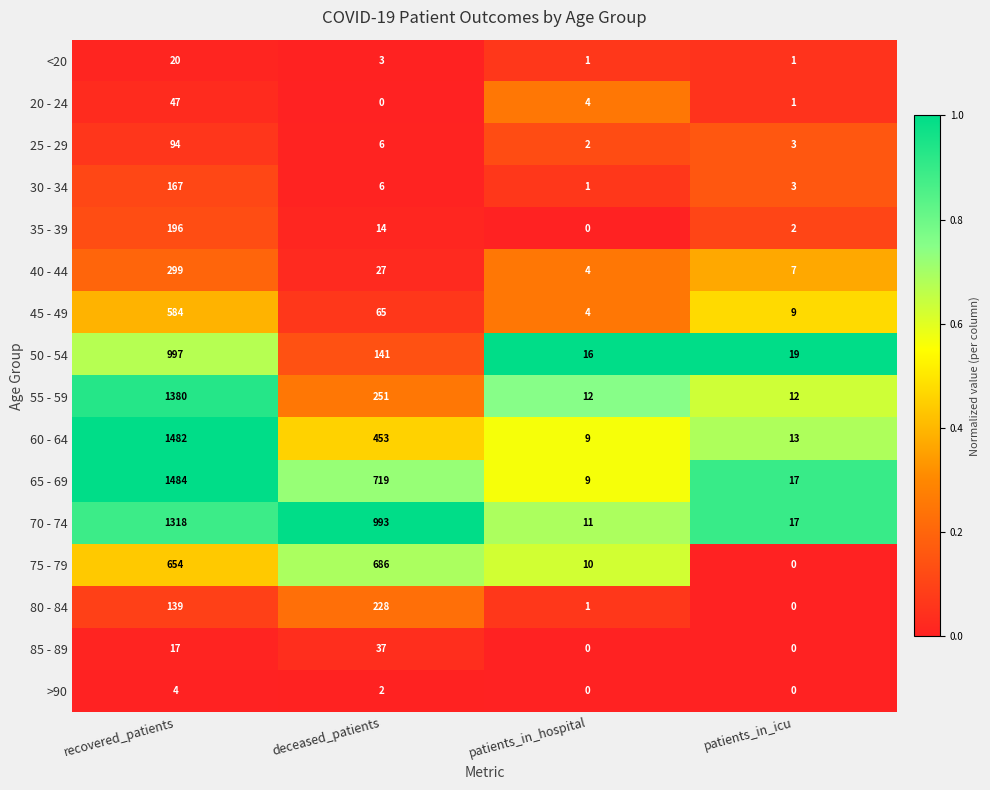

Which category has the highest value across all series?

recovered_patients